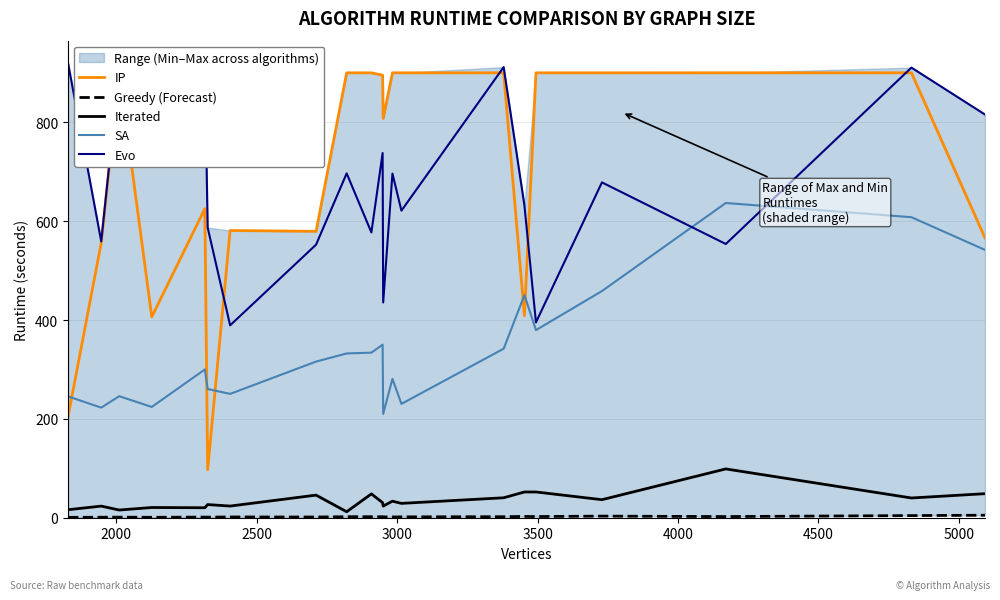

What is the sum of all IP values?

14729.2